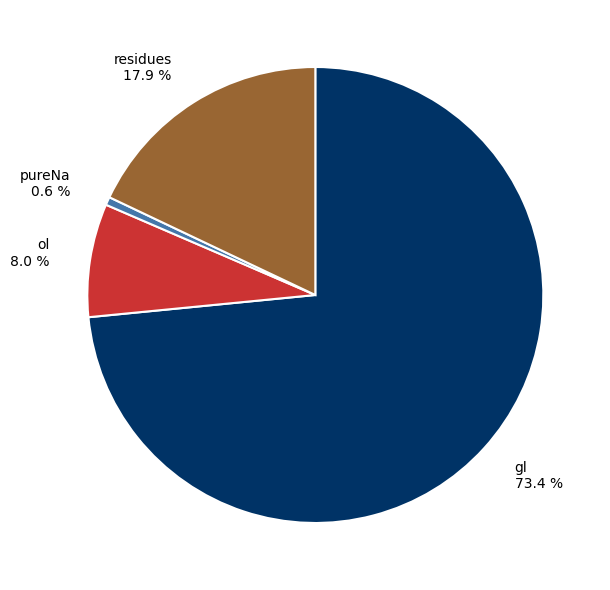

How many slices are in this pie chart?

4